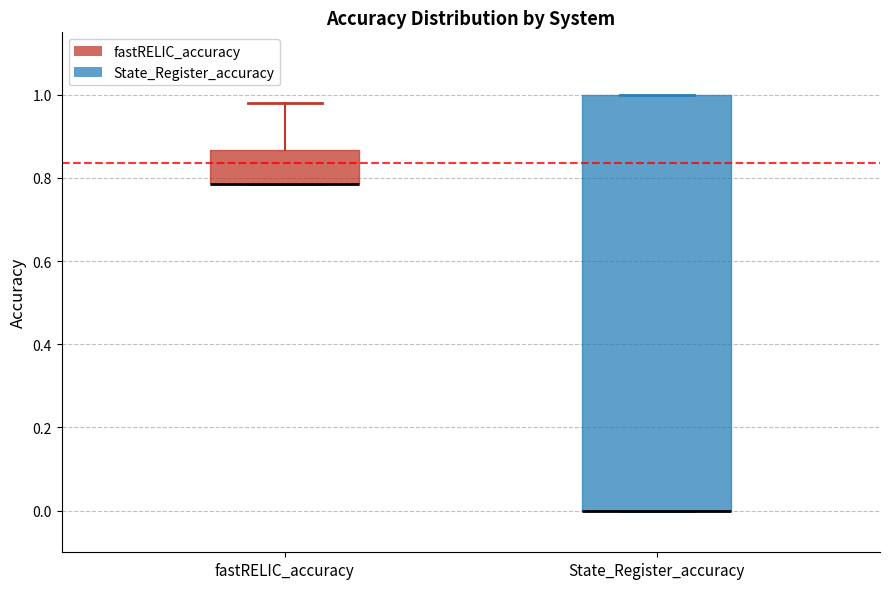

Reading left to right, read every box against the y-axis: the position of its median line, the range the box covers, and the ends of its whiskers. The values are not printed on the chart, so give them approximately, as read against the axis.

fastRELIC_accuracy: median 0.78 (drawn on the box's lower edge), box 0.78 to 0.86, whiskers 0.78 to 0.98
State_Register_accuracy: median 0.00 (drawn on the box's lower edge), box 0.00 to 1.00, whiskers 0.00 to 1.00